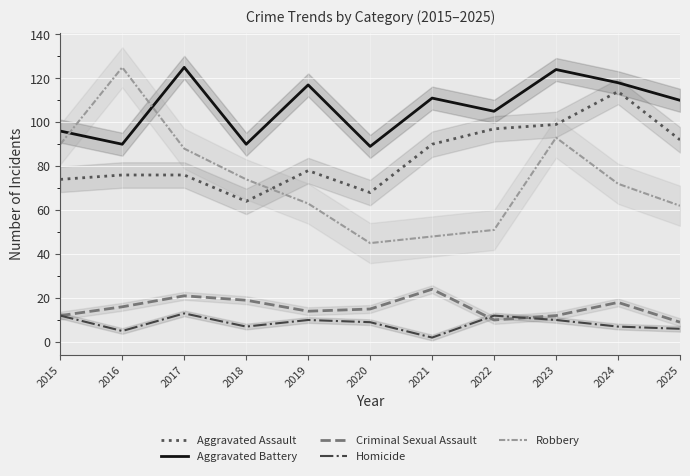

How many lines are shown in the chart?

5